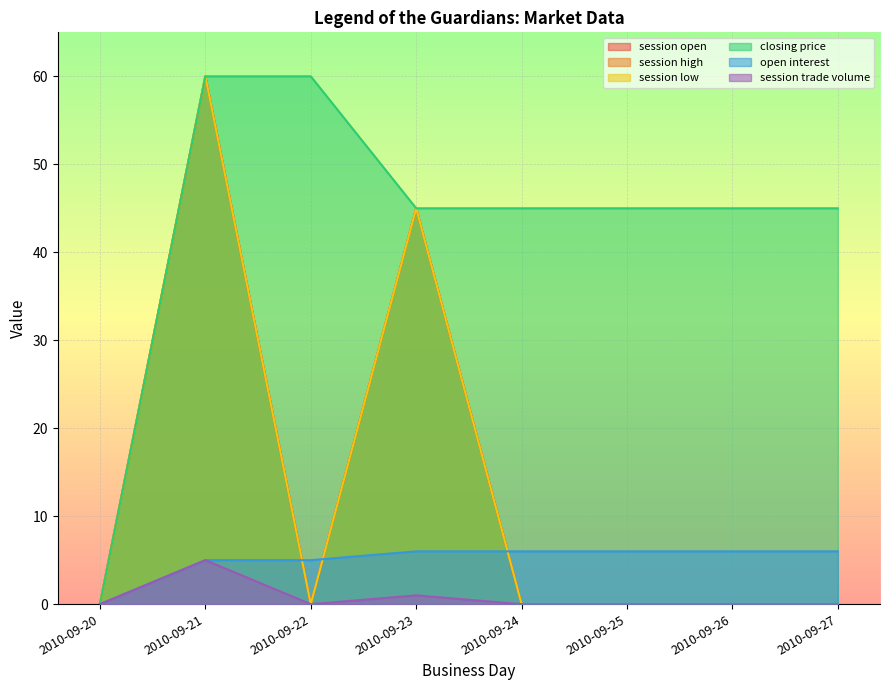

The value of open interest at 2010-09-27 is 6. True or false?

True